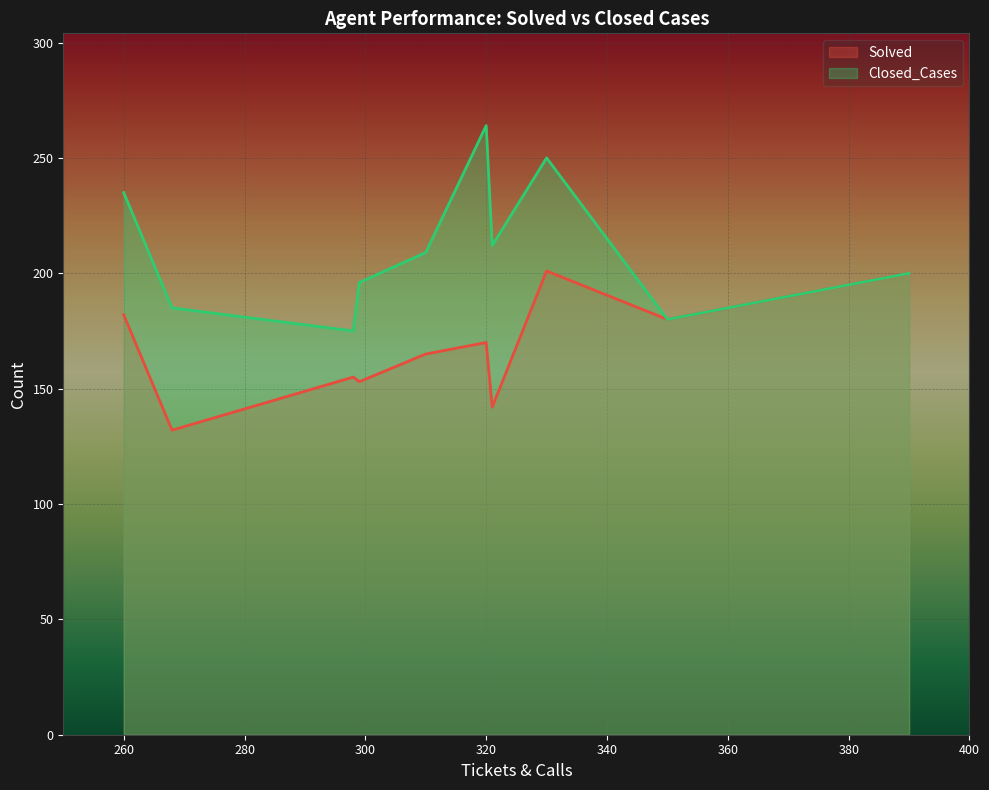

Rank the series by their maximum value, from lowest to highest.

Solved, Closed_Cases